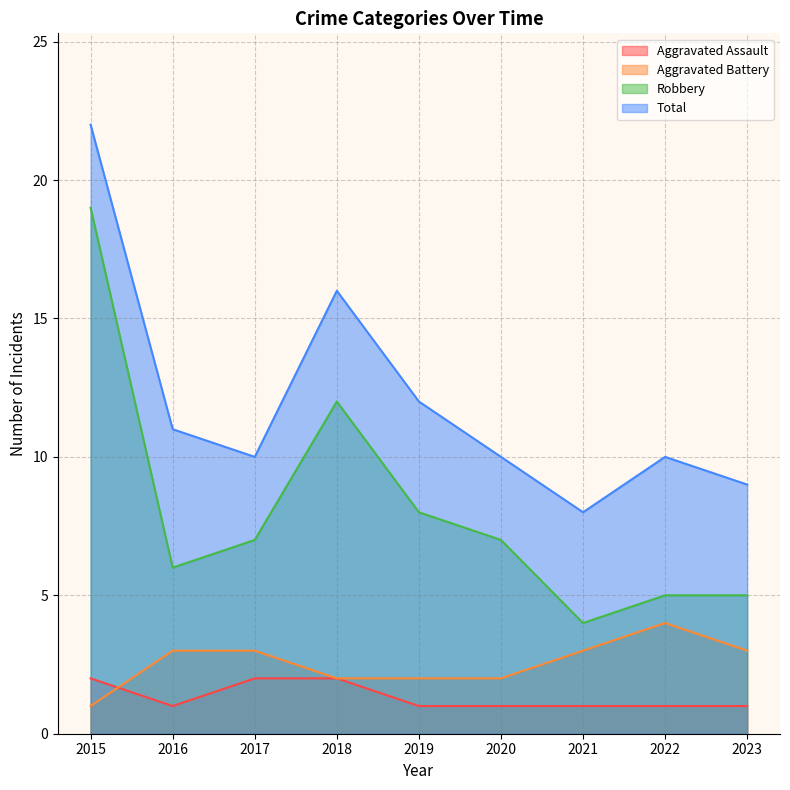

At which label does Aggravated Battery first exceed 3?

2022